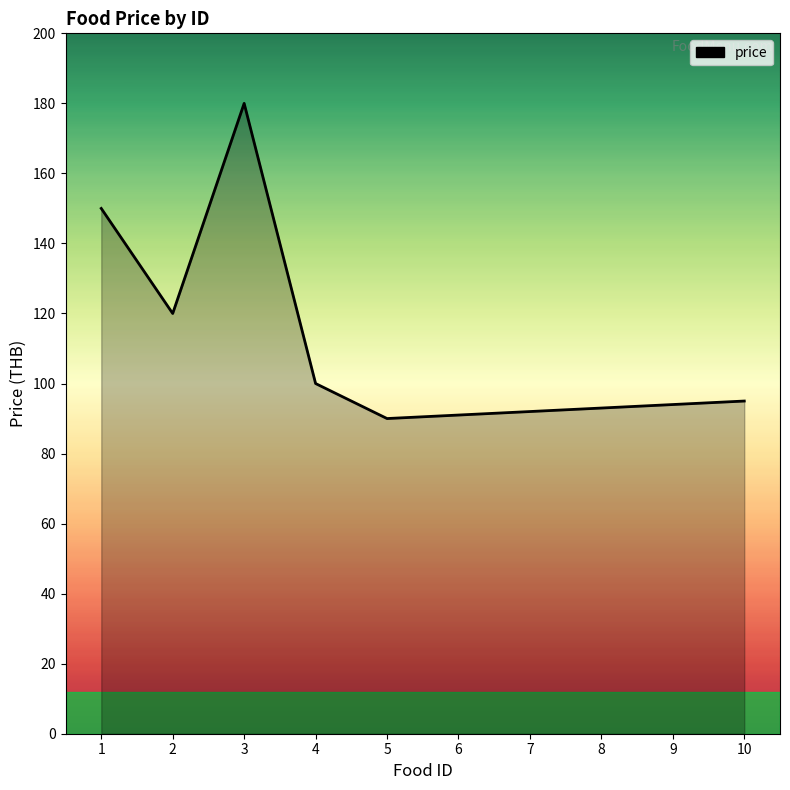

What is the change in value from 9 to 10?

+1